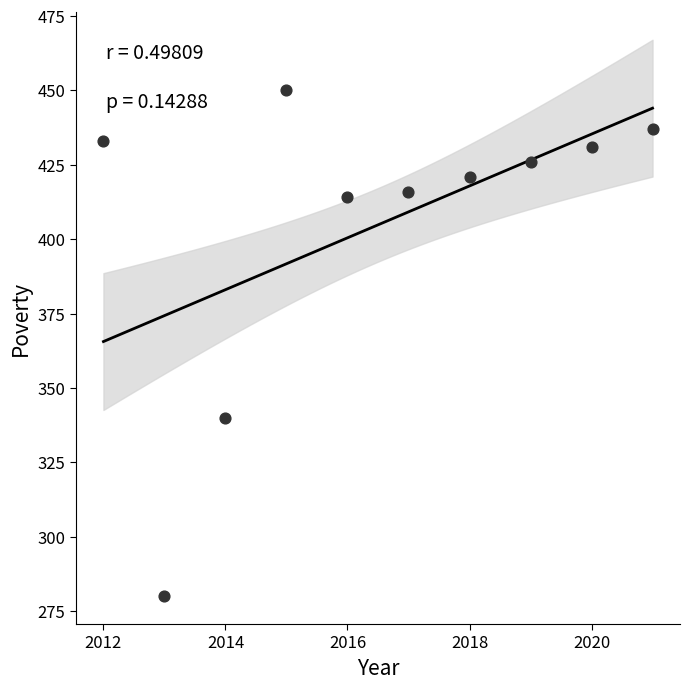

What Y value in the scatter plot is closest to 365?

340